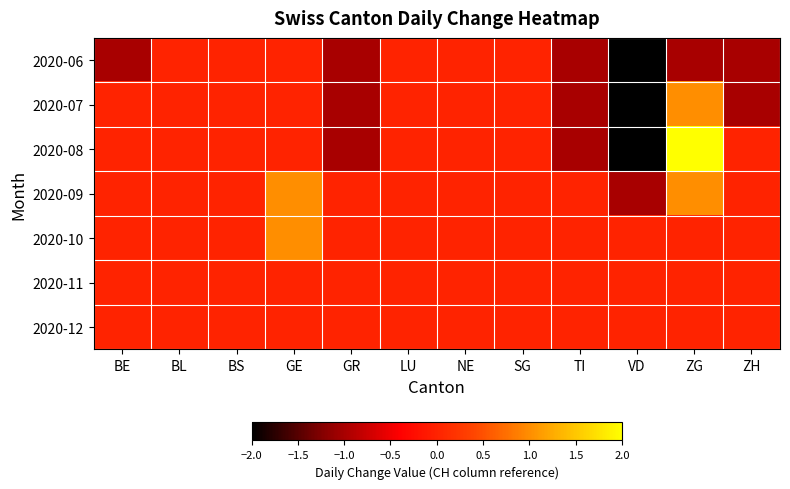

What is the difference between the highest and lowest values at ZG?

3